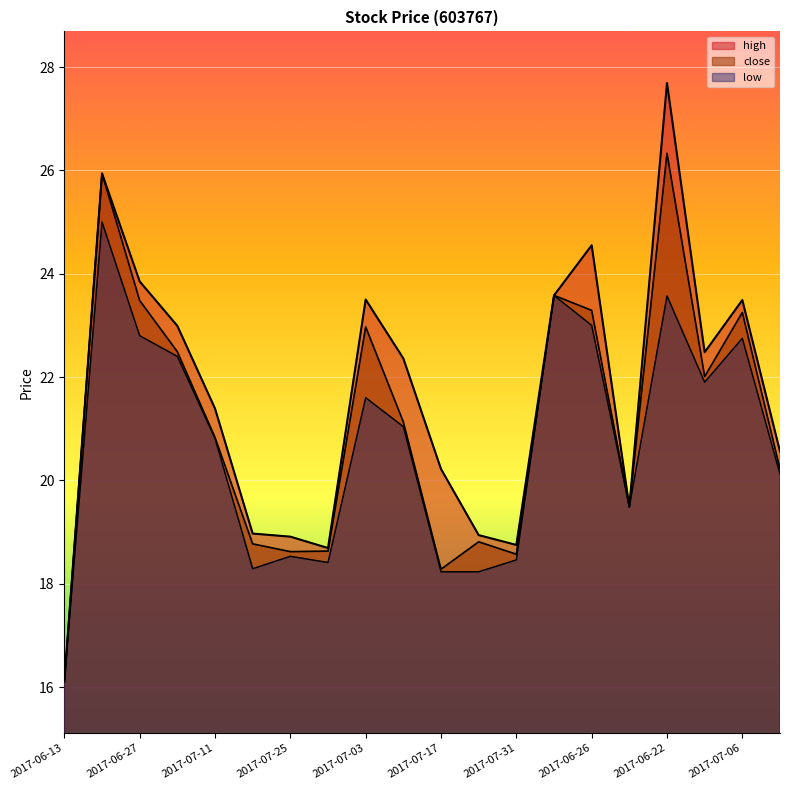

Which series has the largest range (max minus min)?

high